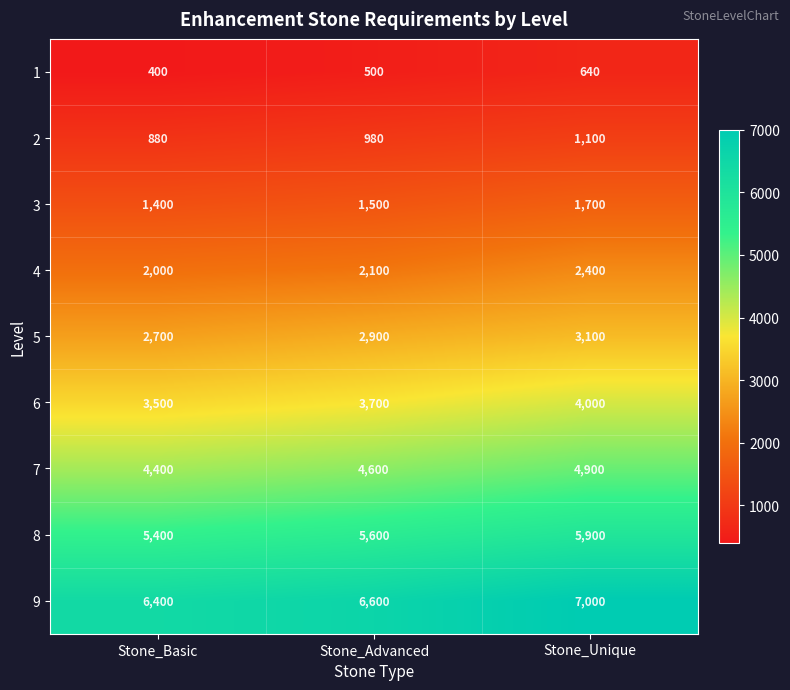

Count the 3 values in the range 1400 to 1700.

3